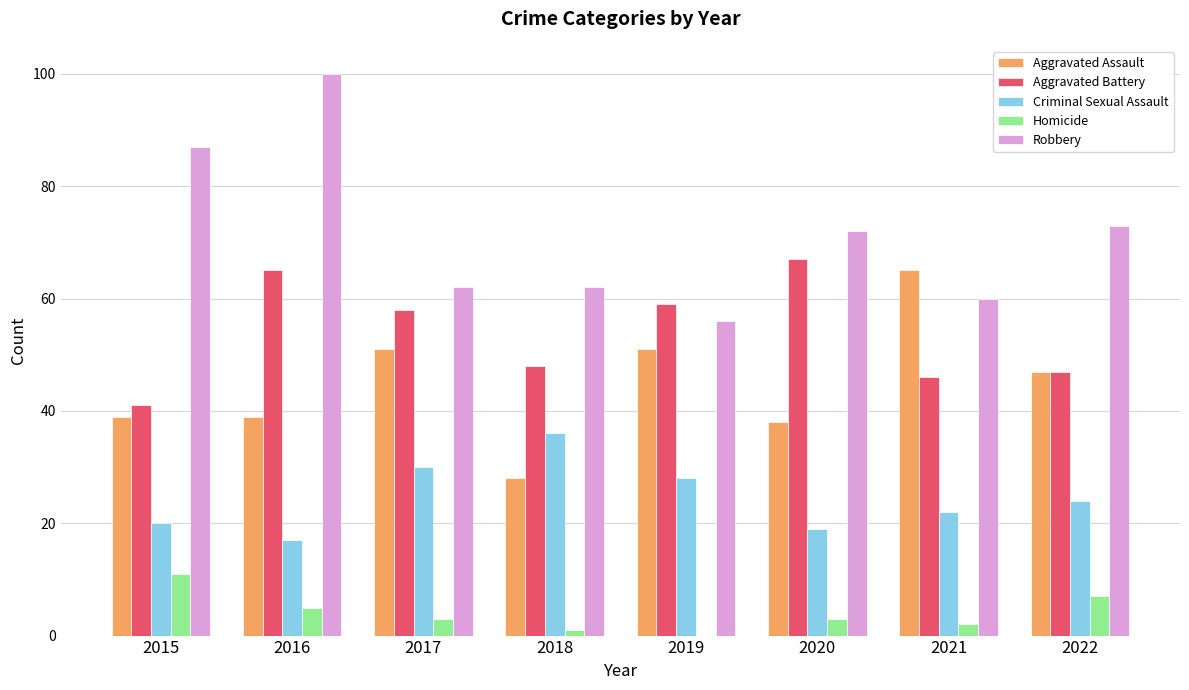

At which label does Robbery reach its peak?

2016